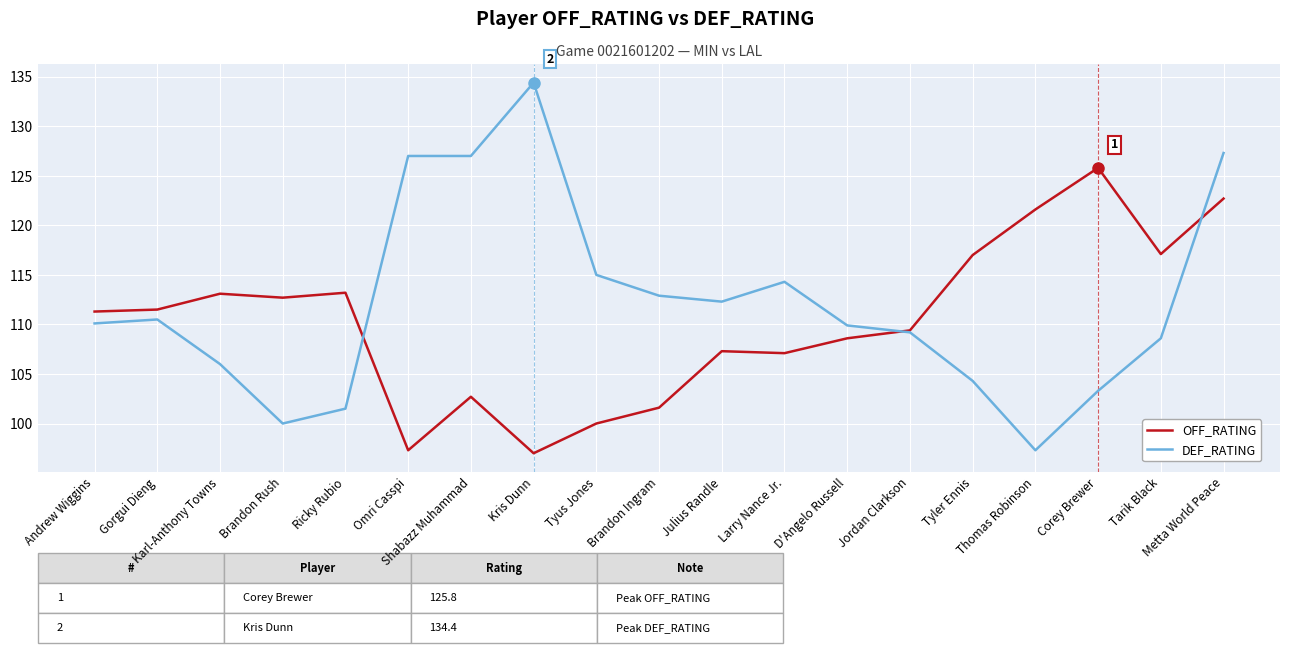

Which series has the widest spread of values?

DEF_RATING